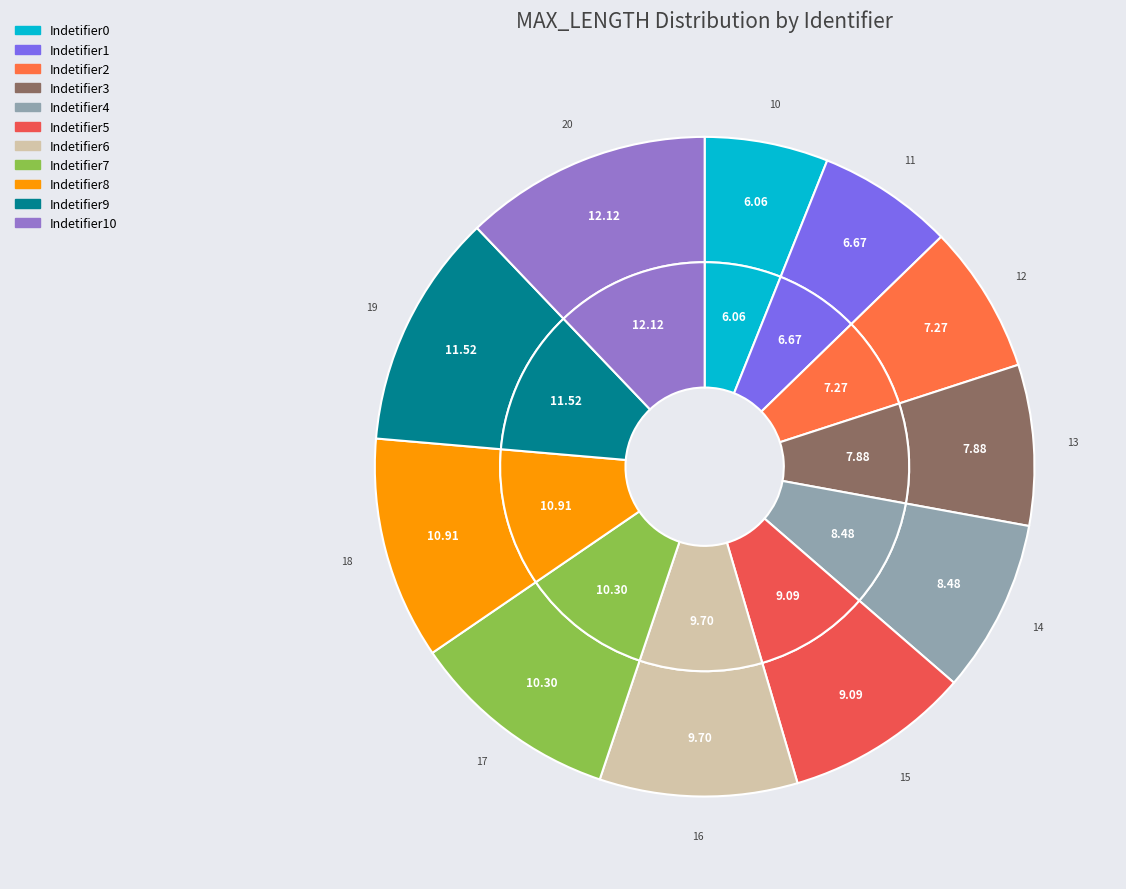

What is the smallest slice in the pie chart?

Indetifier0